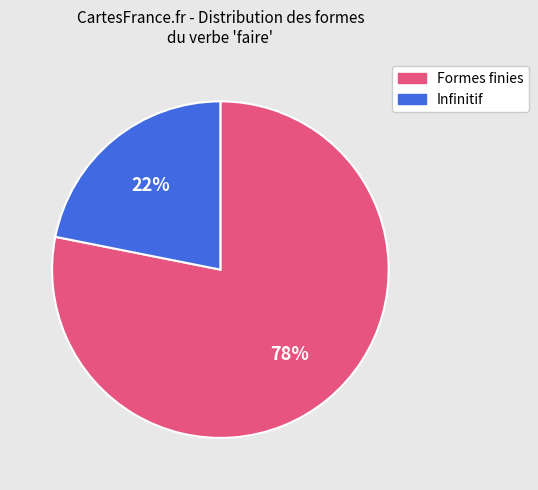

Is there a majority slice in this chart?

Yes